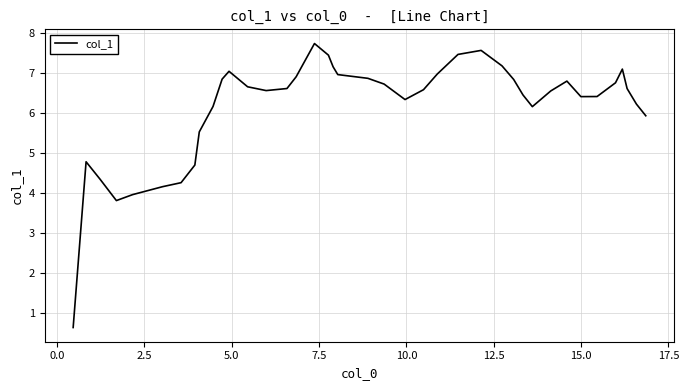

What is the difference between the maximum and minimum values?

7.1